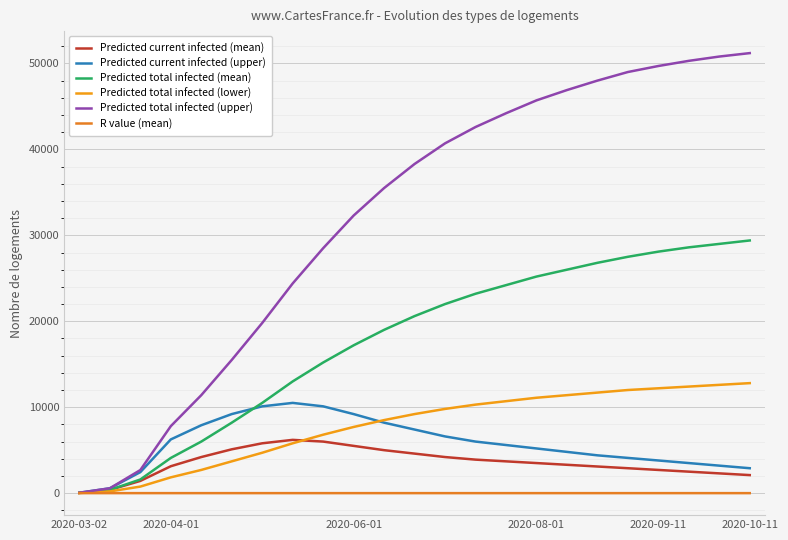

How many categories are shown in the chart?

23